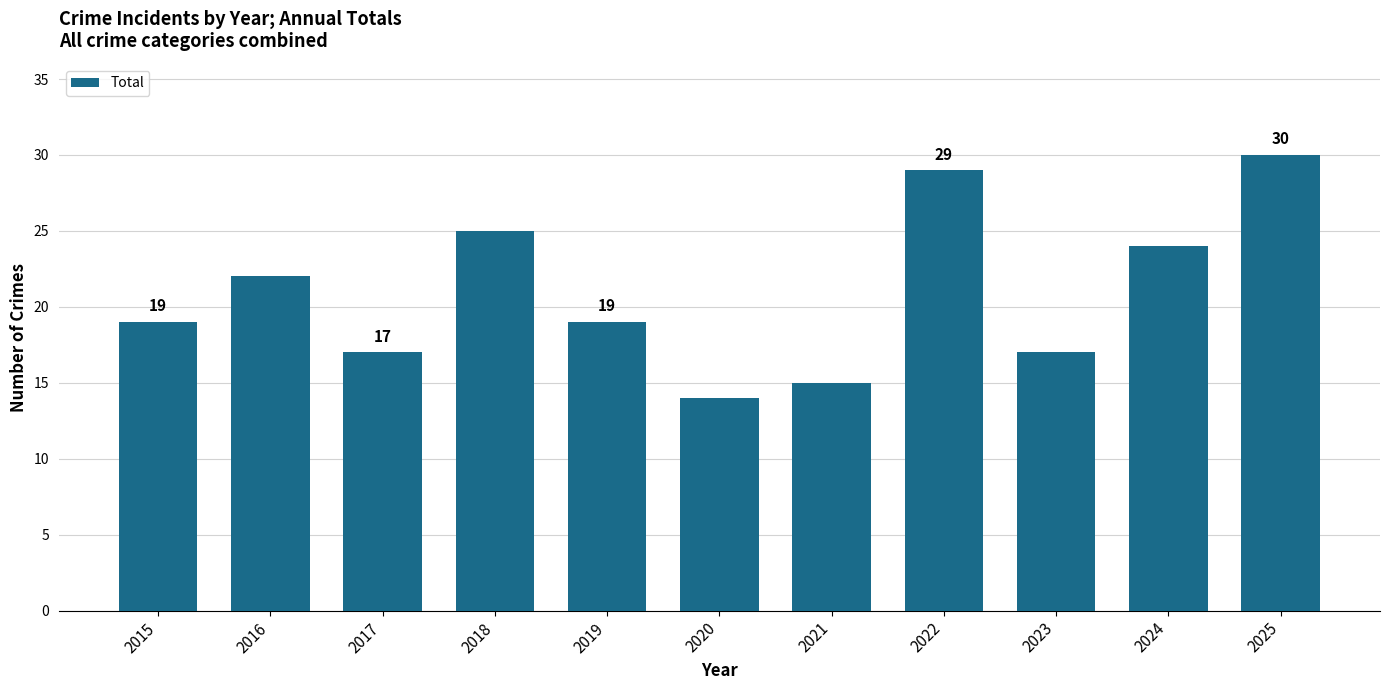

Between 2023 and 2018, which is larger?

2018